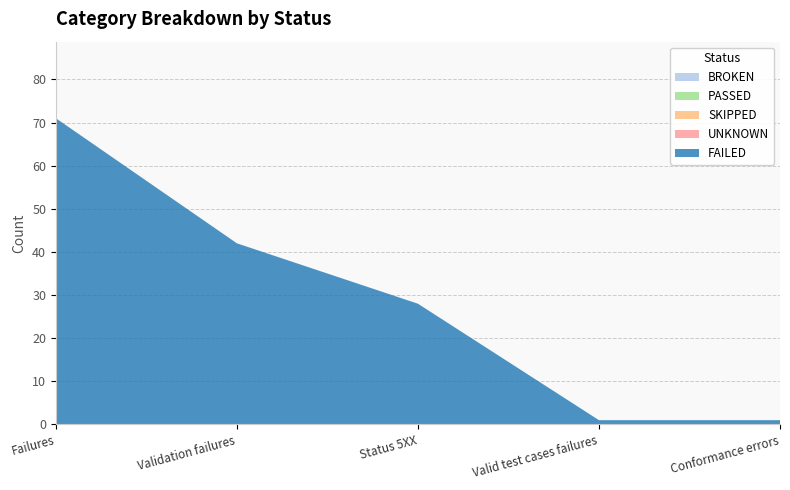

Reading left to right, transcribe all the data shown in this chart.

BROKEN: Failures=0	Validation failures=0	Status 5XX=0	Valid test cases failures=0	Conformance errors=0
PASSED: Failures=0	Validation failures=0	Status 5XX=0	Valid test cases failures=0	Conformance errors=0
SKIPPED: Failures=0	Validation failures=0	Status 5XX=0	Valid test cases failures=0	Conformance errors=0
UNKNOWN: Failures=0	Validation failures=0	Status 5XX=0	Valid test cases failures=0	Conformance errors=0
FAILED: Failures=71	Validation failures=42	Status 5XX=28	Valid test cases failures=1	Conformance errors=1